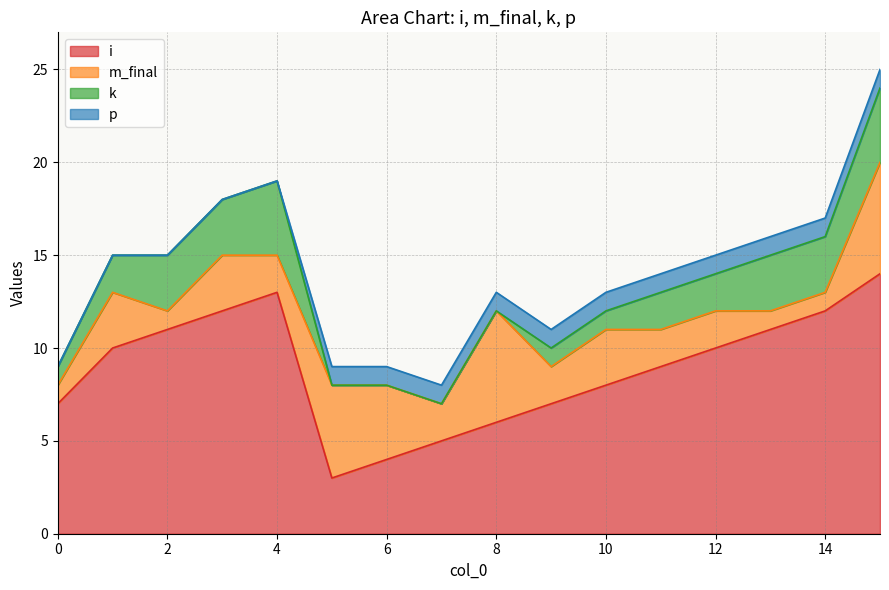

What is the greatest value displayed?

14